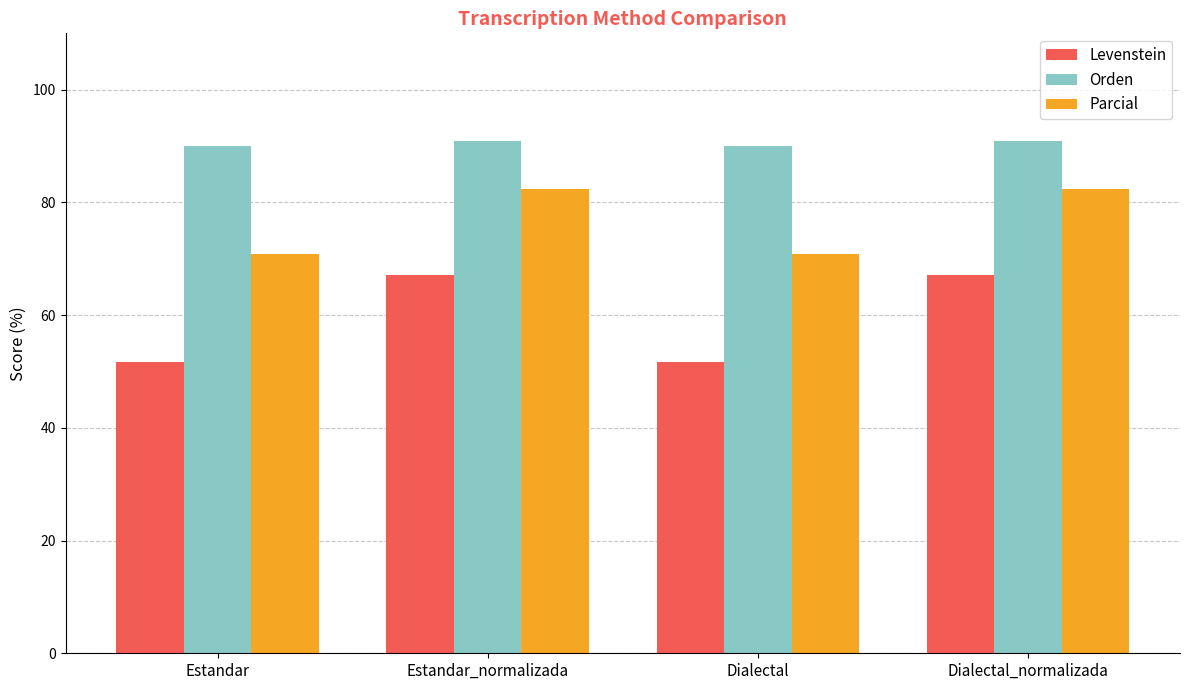

Which series has the largest range (max minus min)?

Levenstein